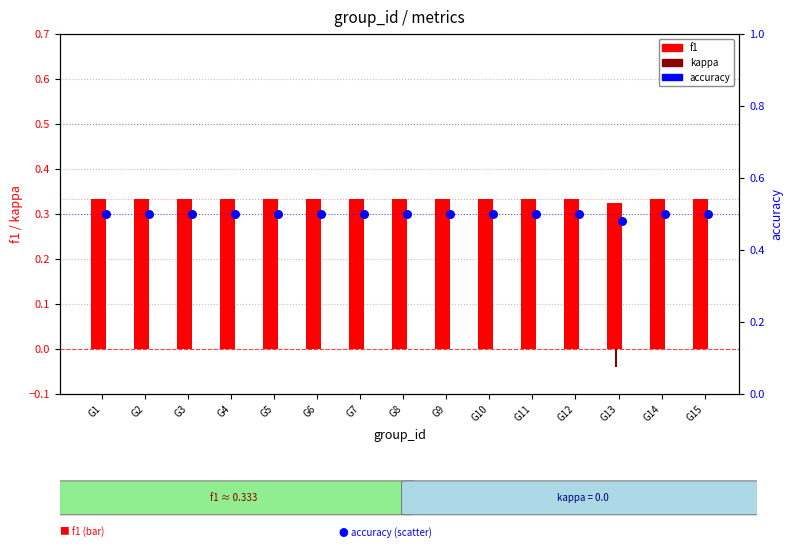

Is the value of kappa at G10 greater than the value of accuracy at G12?

No